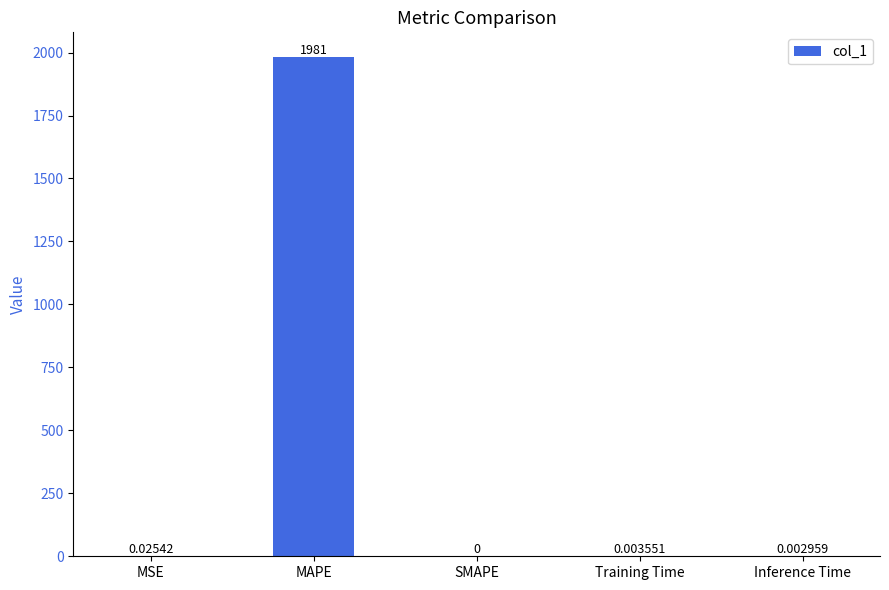

How many data points are above 0?

4